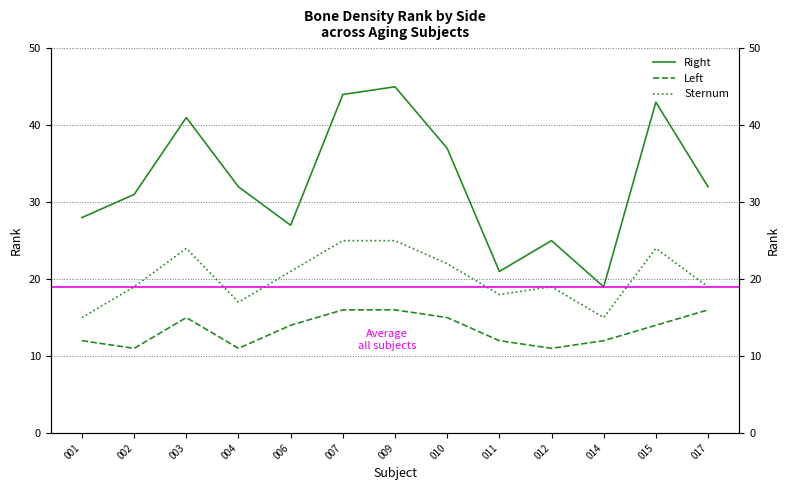

At which category does the chart reach its peak across all series?

009